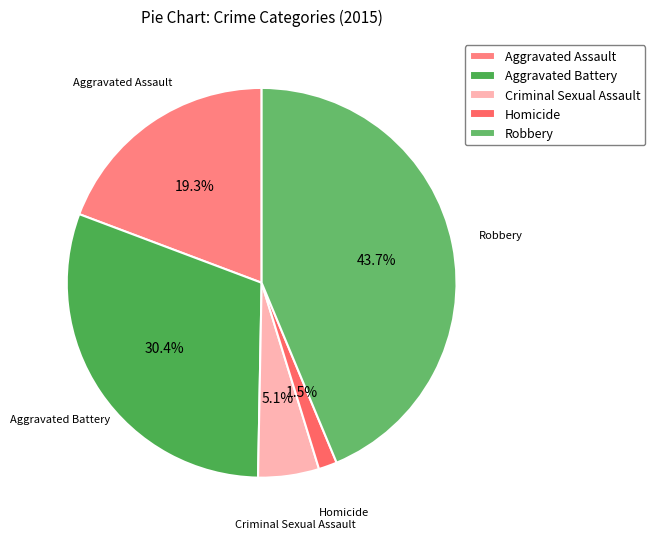

The Aggravated Battery slice represents 30% of the pie. True or false?

True